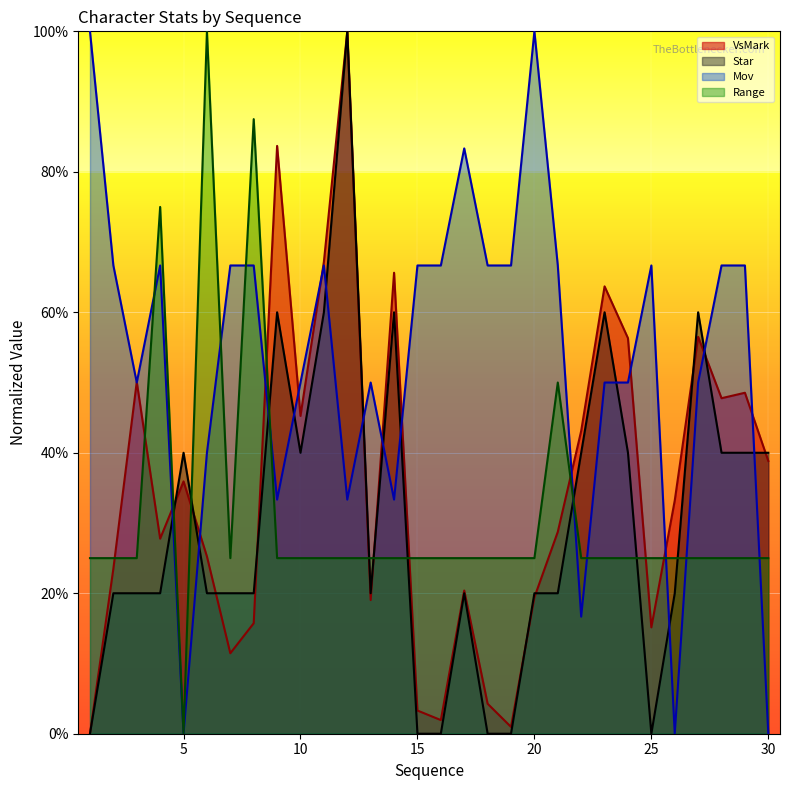

What is the sum of the Star values at 5 and 18?

0.4